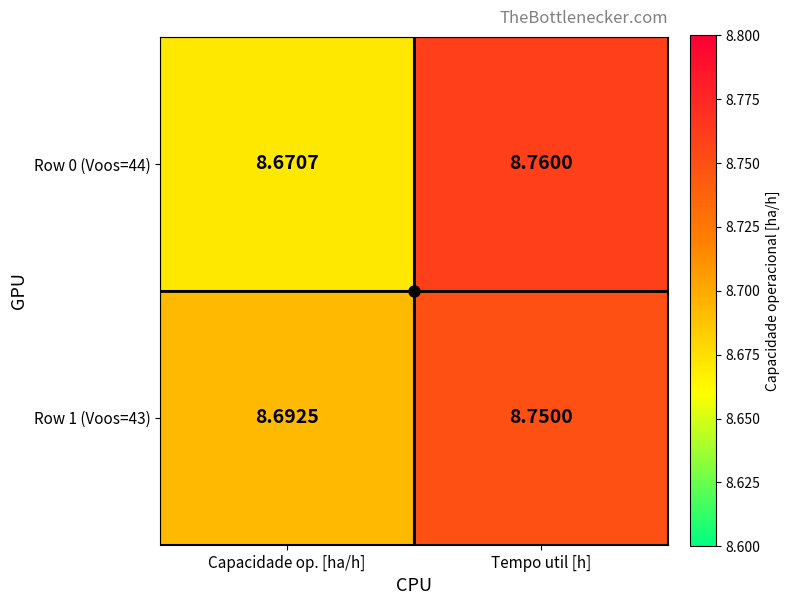

Which category has the highest value in the Row 1 (Voos=43) series?

Tempo util [h]